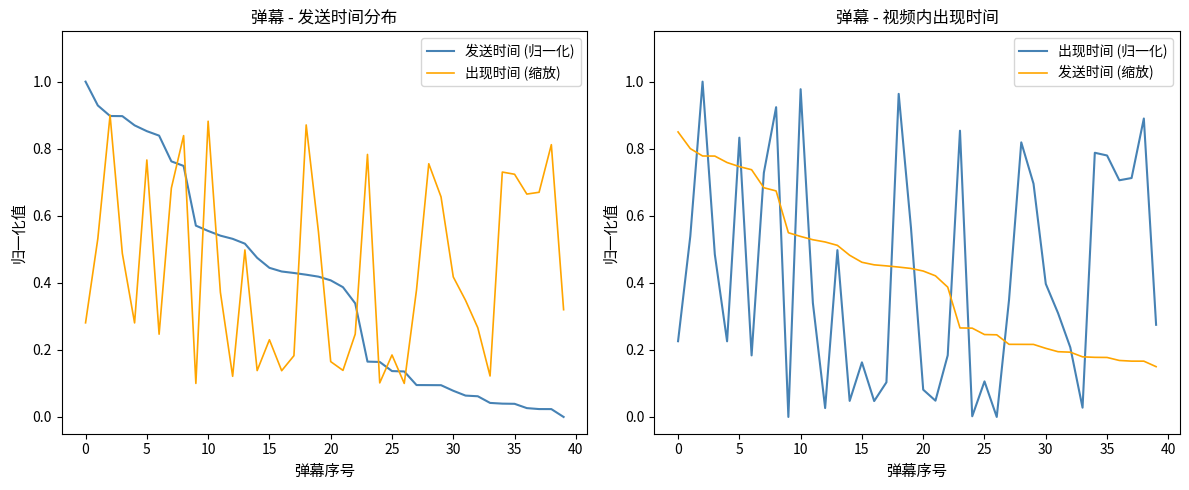

At 30, list the series in order from smallest to largest.

出现时间 (缩放), 发送时间 (缩放), 出现时间 (归一化), 发送时间 (归一化)